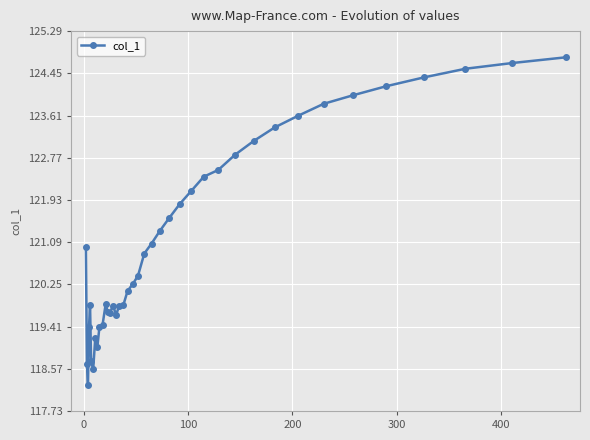

What is the maximum value shown in the chart?

124.8